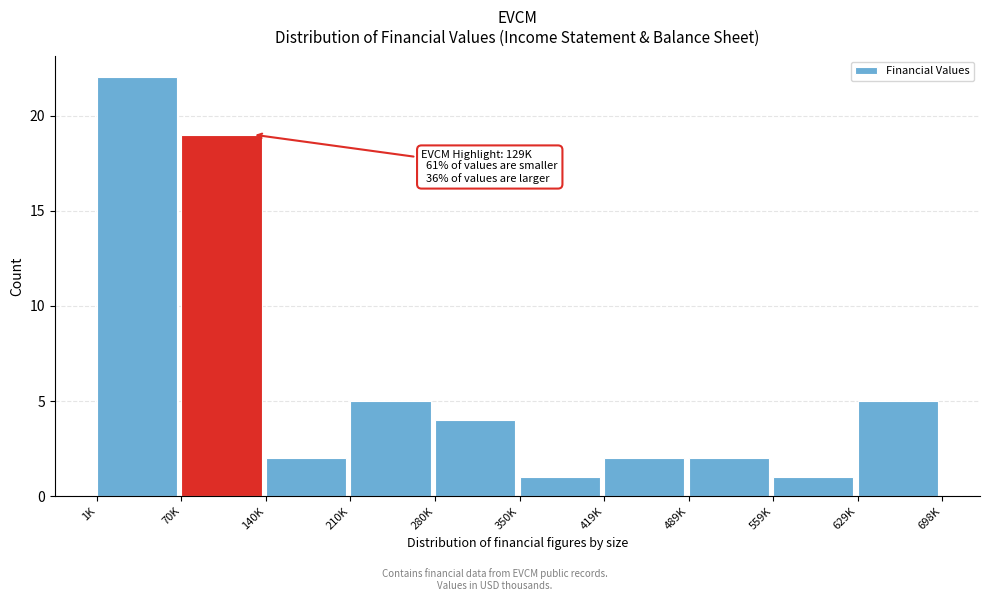

Reading right to left, list all the values displayed in this chart.

5	1	2	2	1	4	5	2	19	22